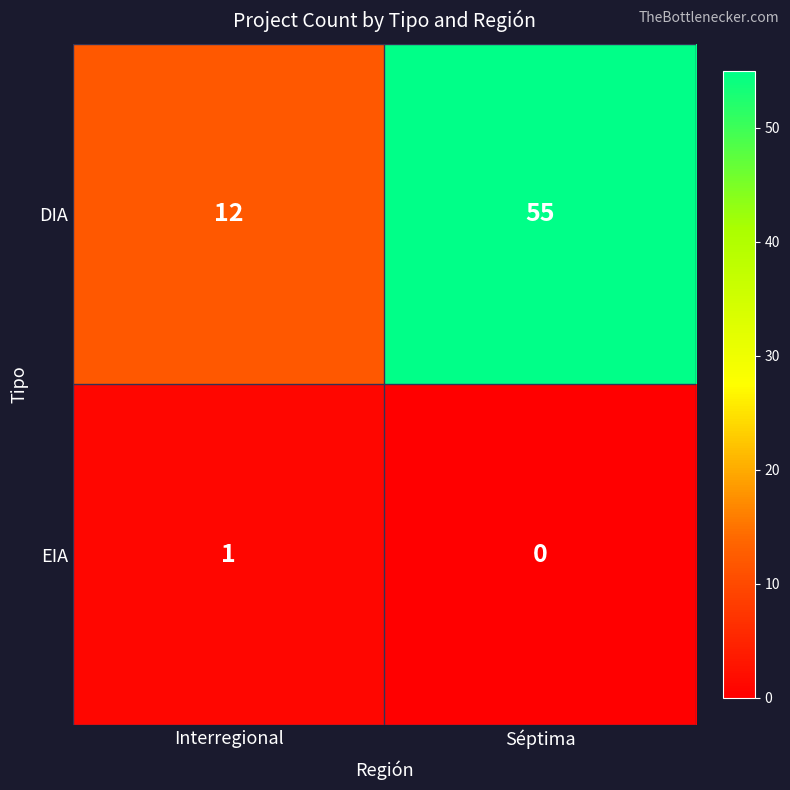

What is the spread (max minus min) of values at Séptima?

55